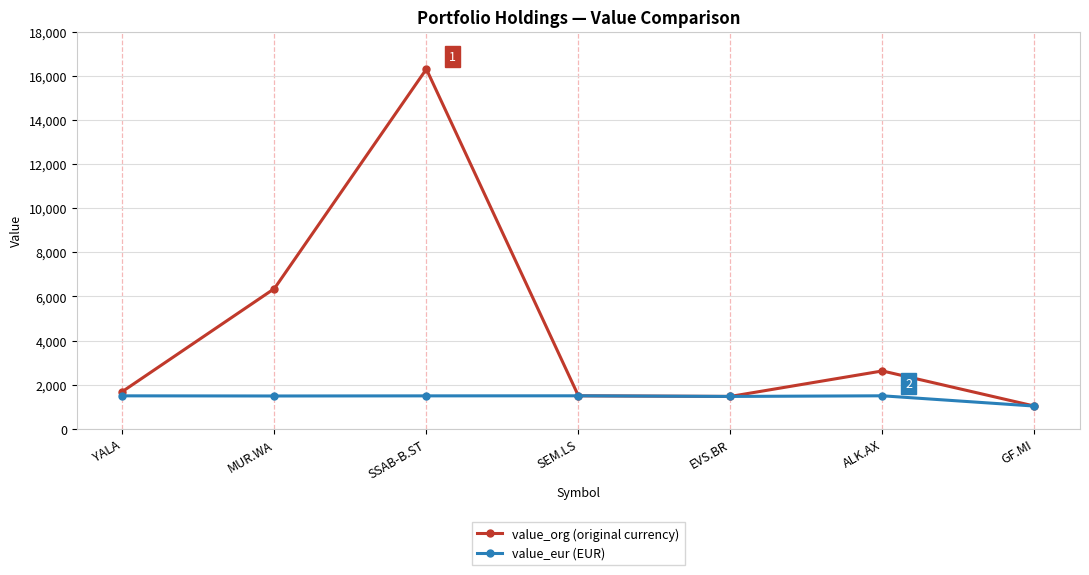

Which series has the largest total across all categories?

value_org (original currency)